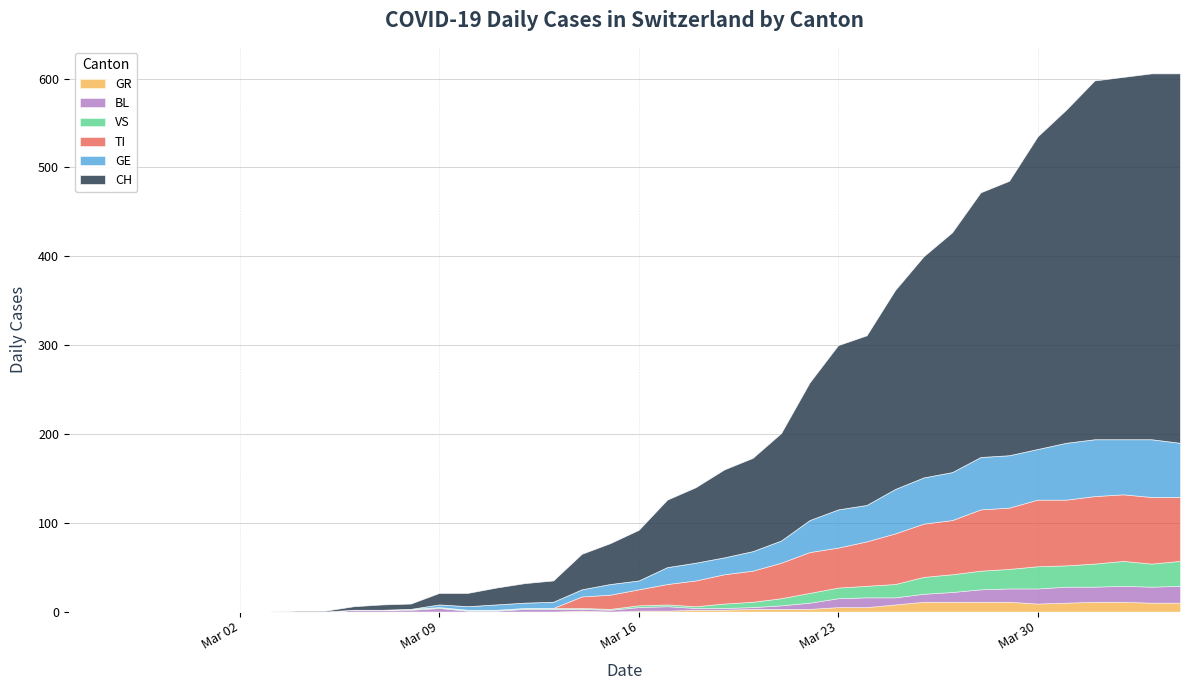

Which series has the widest spread of values?

CH